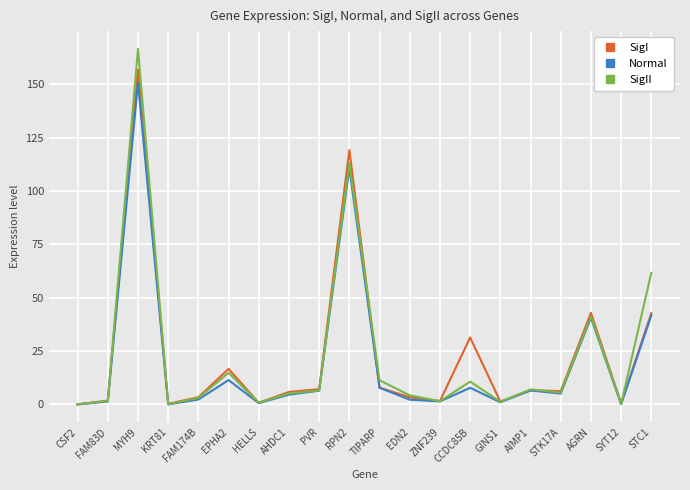

Between FAM174B and RPN2, which series saw the biggest shift?

SigI